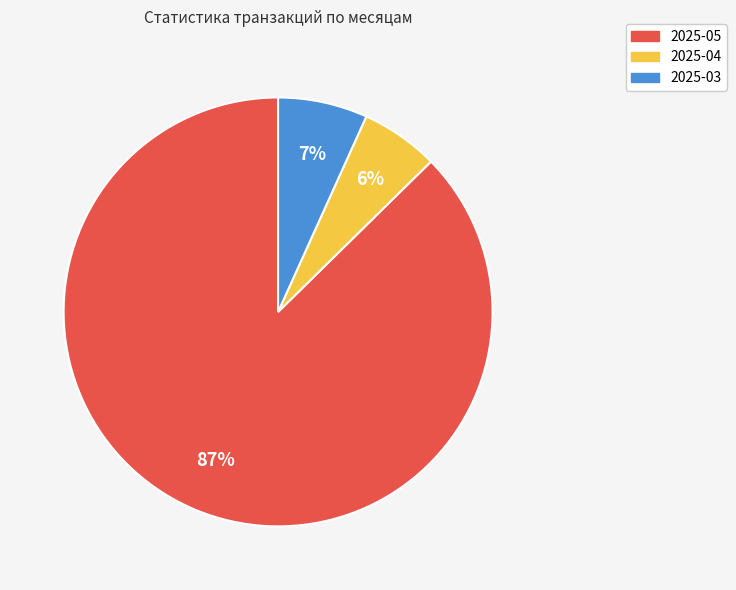

Rank the categories by value from highest to lowest.

2025-05, 2025-03, 2025-04